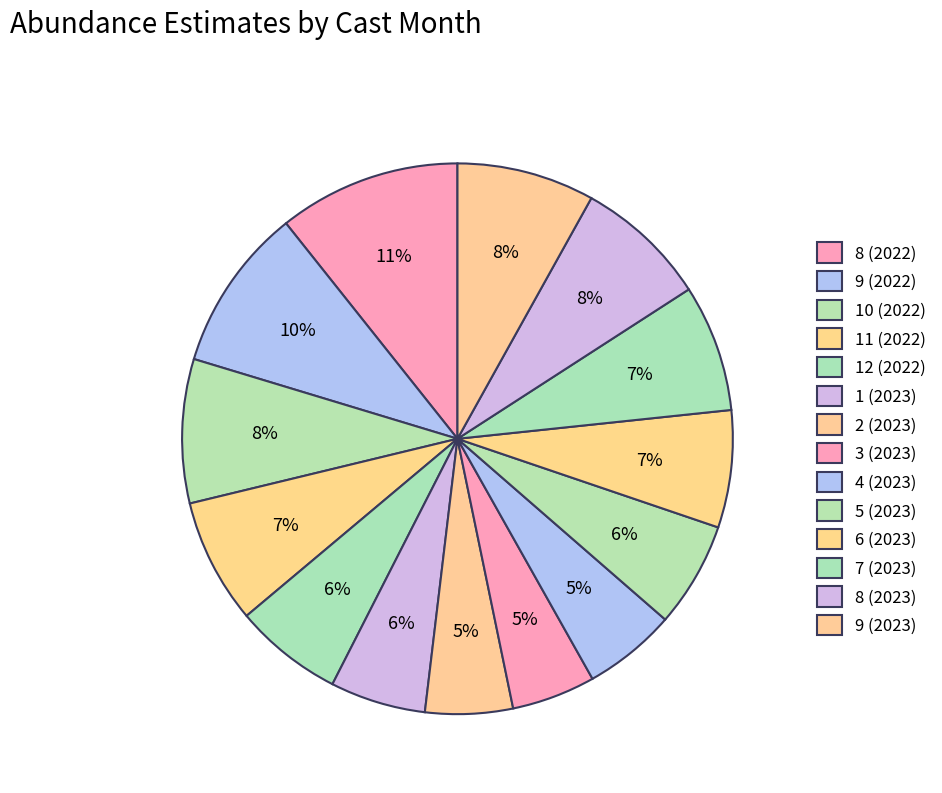

How many slices are in this pie chart?

14